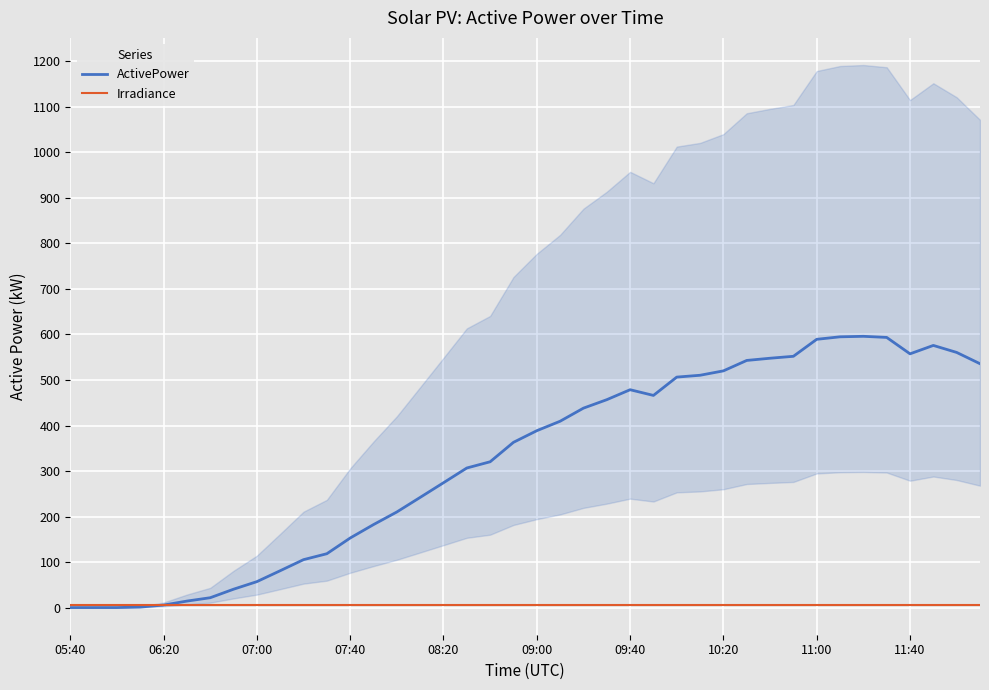

The ActivePower series shows 919.9 at 11:00. True or false?

False